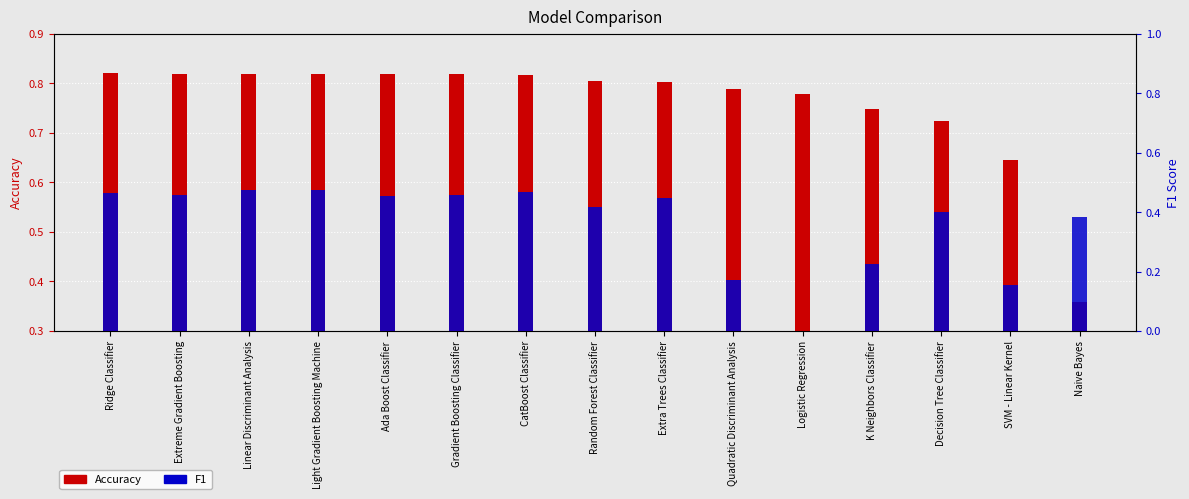

Reading left to right, transcribe all the data shown in this chart.

Accuracy: Ridge Classifier=0.8	Extreme Gradient Boosting=0.8	Linear Discriminant Analysis=0.8	Light Gradient Boosting Machine=0.8	Ada Boost Classifier=0.8	Gradient Boosting Classifier=0.8	CatBoost Classifier=0.8	Random Forest Classifier=0.8	Extra Trees Classifier=0.8	Quadratic Discriminant Analysis=0.8	Logistic Regression=0.8	K Neighbors Classifier=0.7	Decision Tree Classifier=0.7	SVM - Linear Kernel=0.6	Naive Bayes=0.4
F1: Ridge Classifier=0.5	Extreme Gradient Boosting=0.5	Linear Discriminant Analysis=0.5	Light Gradient Boosting Machine=0.5	Ada Boost Classifier=0.5	Gradient Boosting Classifier=0.5	CatBoost Classifier=0.5	Random Forest Classifier=0.4	Extra Trees Classifier=0.4	Quadratic Discriminant Analysis=0.2	Logistic Regression=0.0	K Neighbors Classifier=0.2	Decision Tree Classifier=0.4	SVM - Linear Kernel=0.2	Naive Bayes=0.4